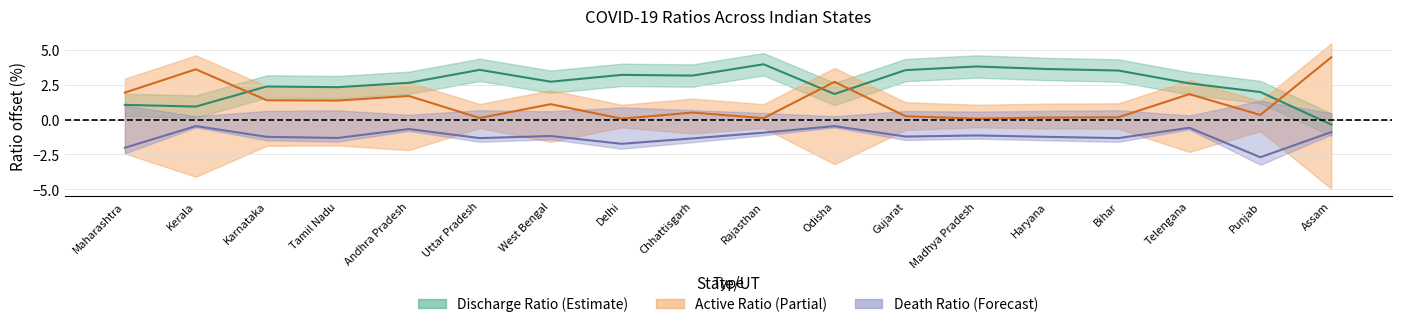

Where does the Discharge Ratio (%) series first go above 2?

Karnataka